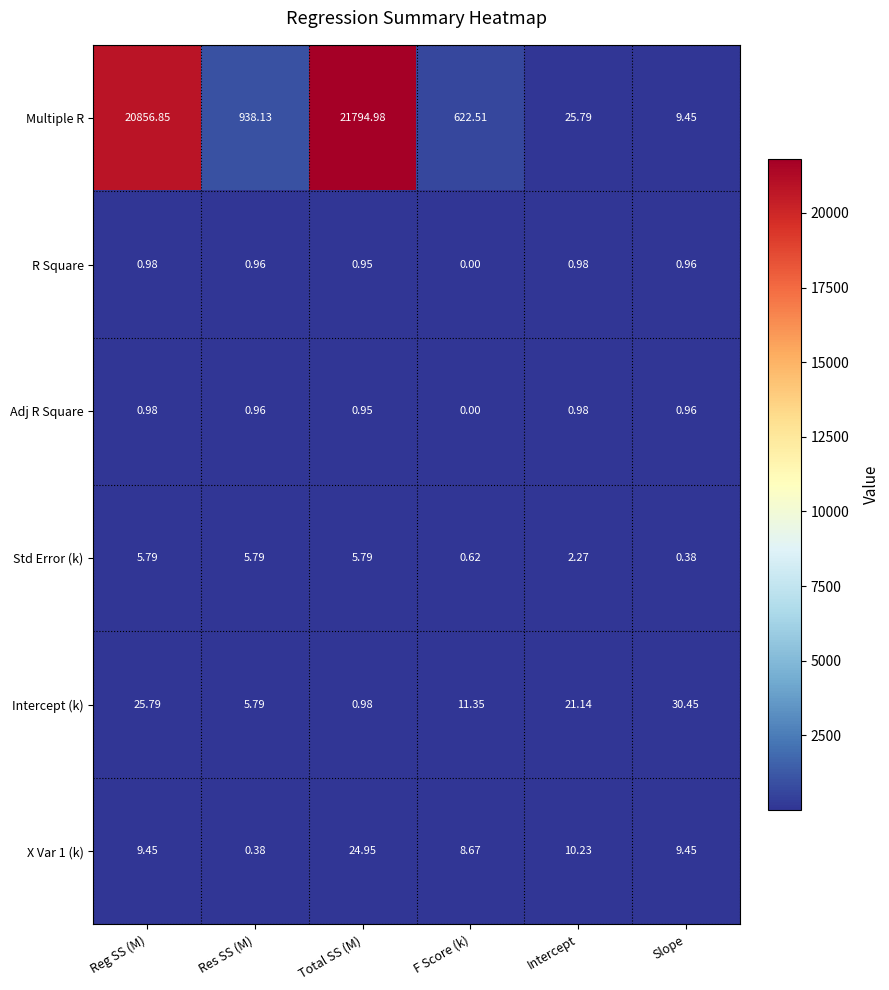

At which category does the chart reach its minimum across all series?

F Score (k)